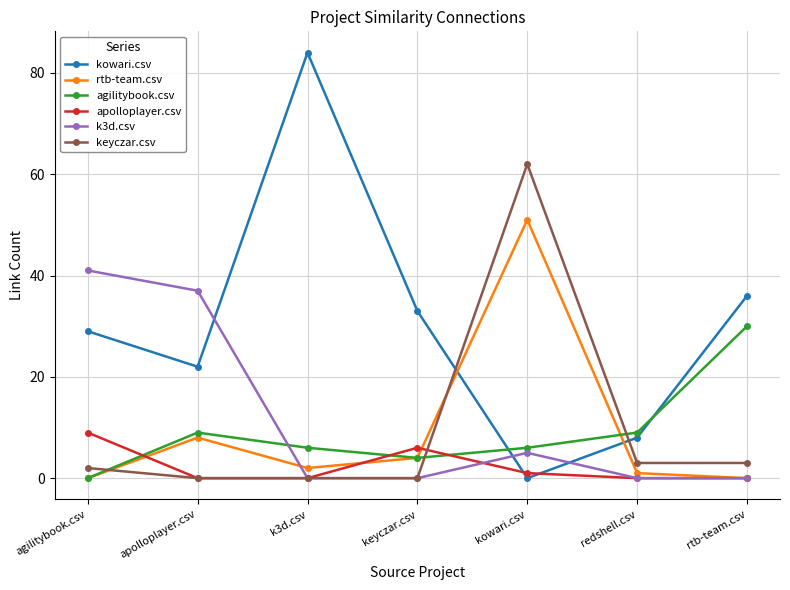

What is the label of the 2nd point from the right?

redshell.csv